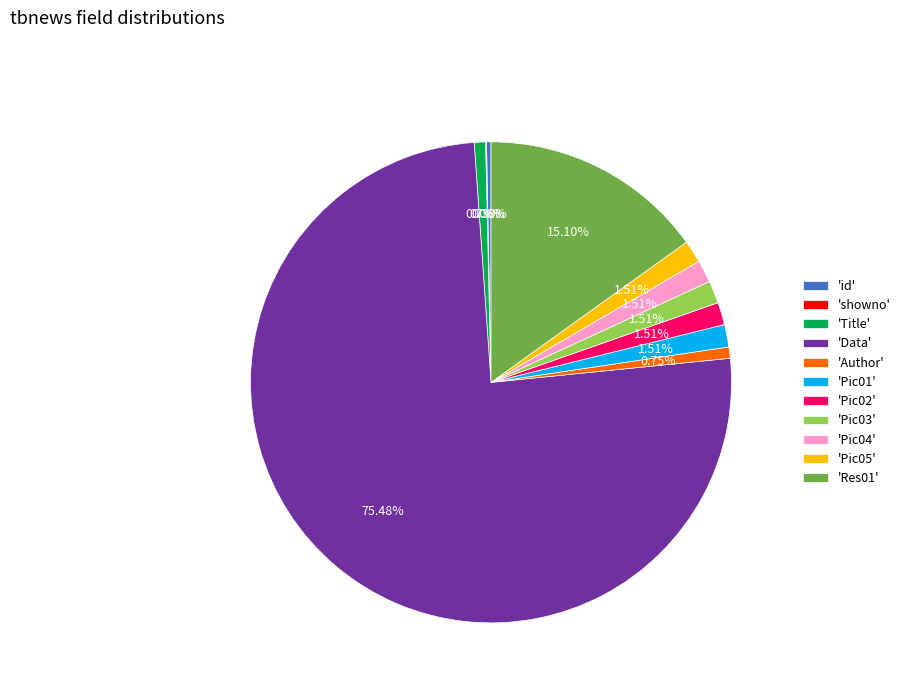

Is 'Title' the majority of the pie?

No